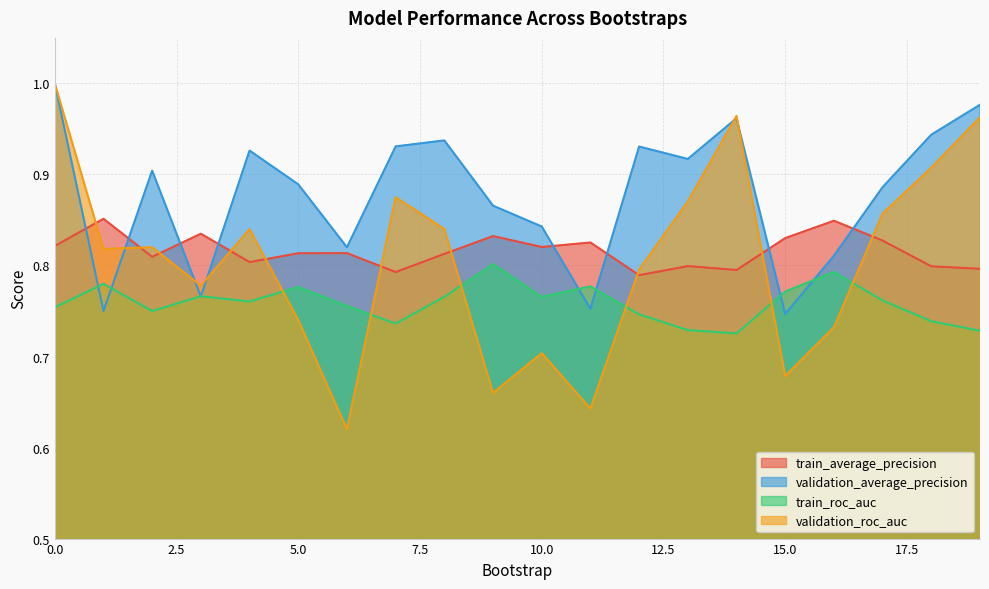

What is the sum of the train_average_precision values at 17 and 8?

1.6